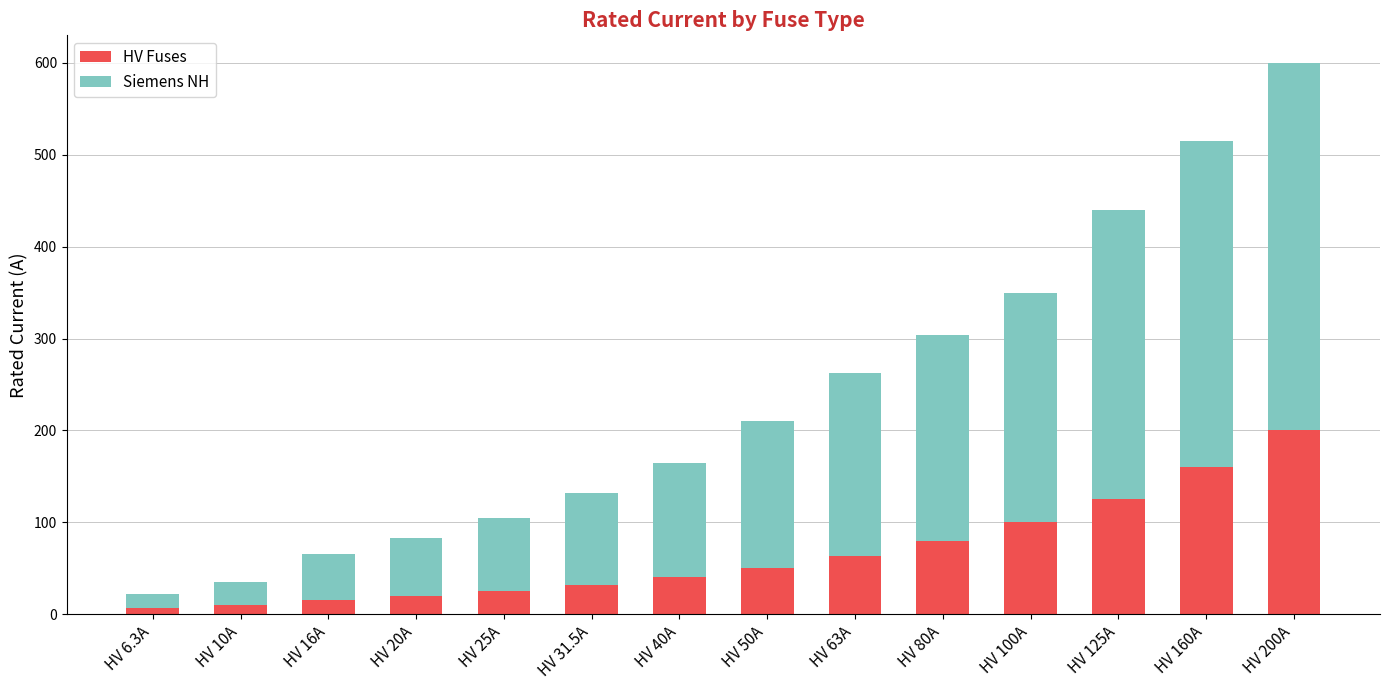

Reading left to right, transcribe the values for HV Fuses.

HV 6.3A=6.3	HV 10A=10.0	HV 16A=16.0	HV 20A=20.0	HV 25A=25.0	HV 31.5A=31.5	HV 40A=40.0	HV 50A=50.0	HV 63A=63.0	HV 80A=80.0	HV 100A=100.0	HV 125A=125.0	HV 160A=160.0	HV 200A=200.0